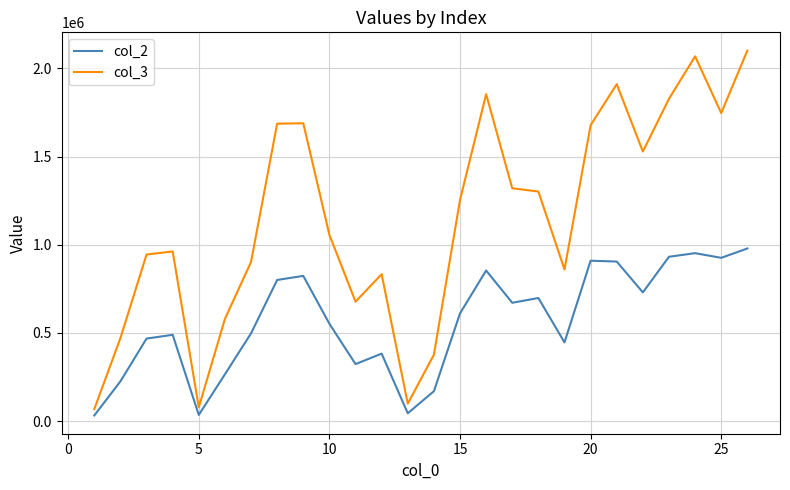

How many values in the col_2 series are below 610876?

13